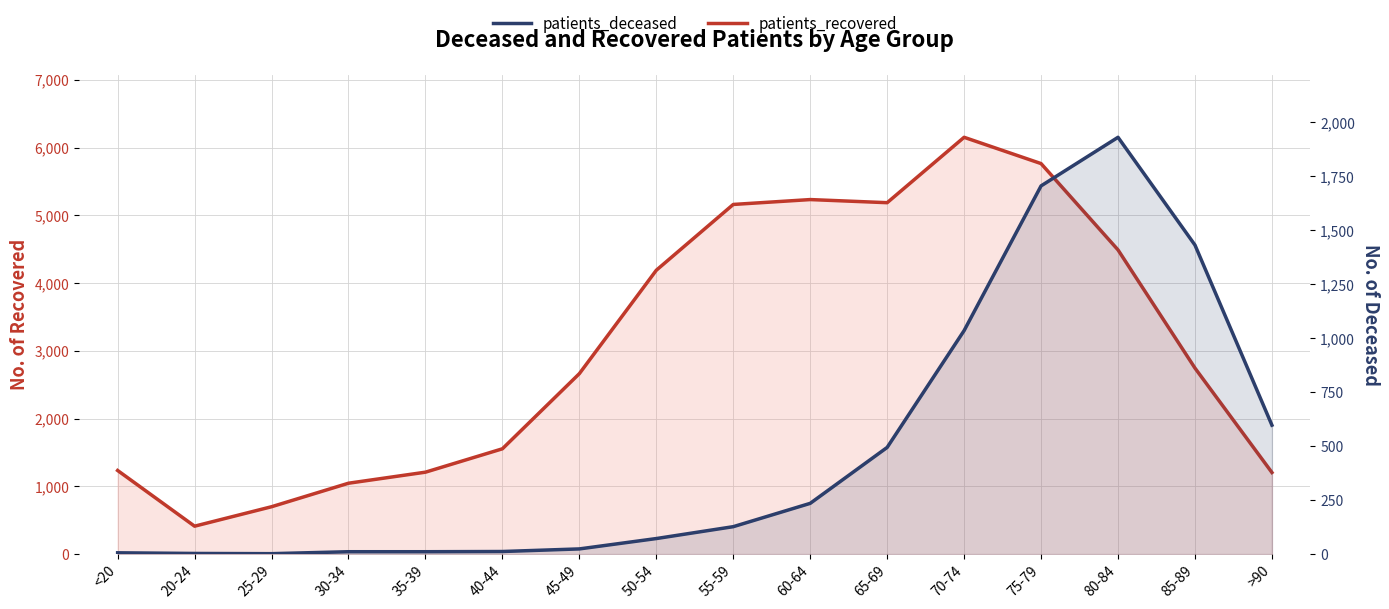

At which category is the sum across all series the highest?

75-79